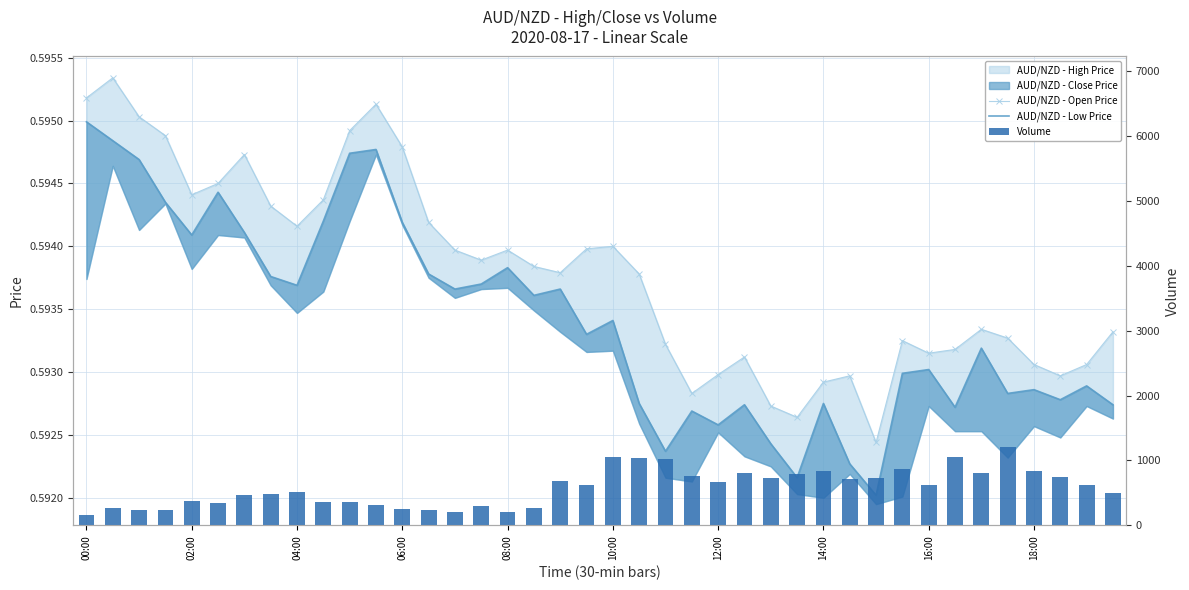

What value does the volume series have at 00:00?

164.0